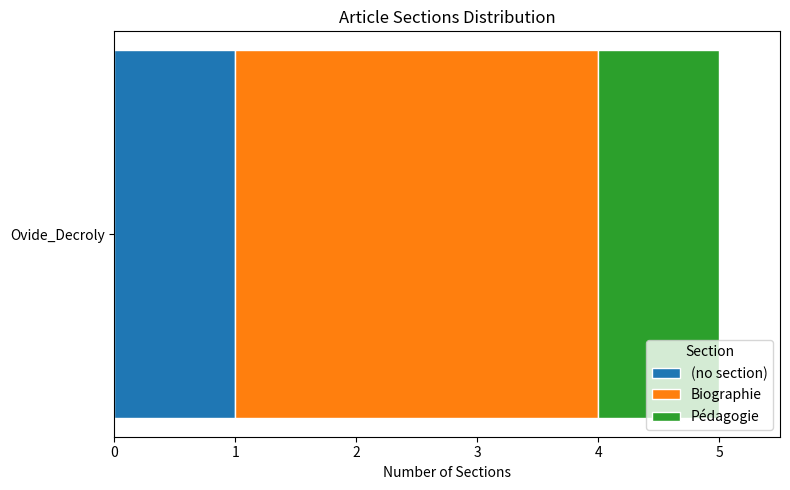

Is it true that (no section) equals 1 at Ovide_Decroly?

True